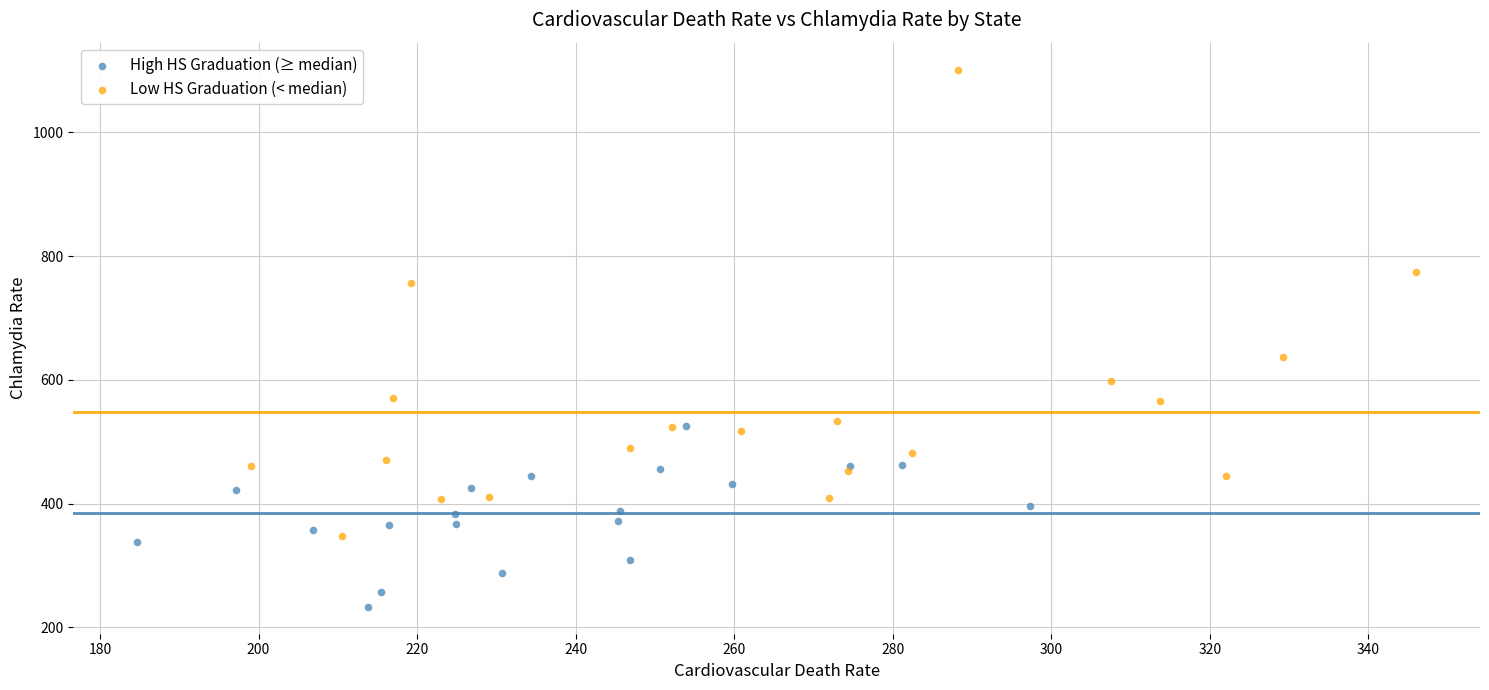

Which series reaches the minimum Y coordinate?

High HS Graduation (≥ median)